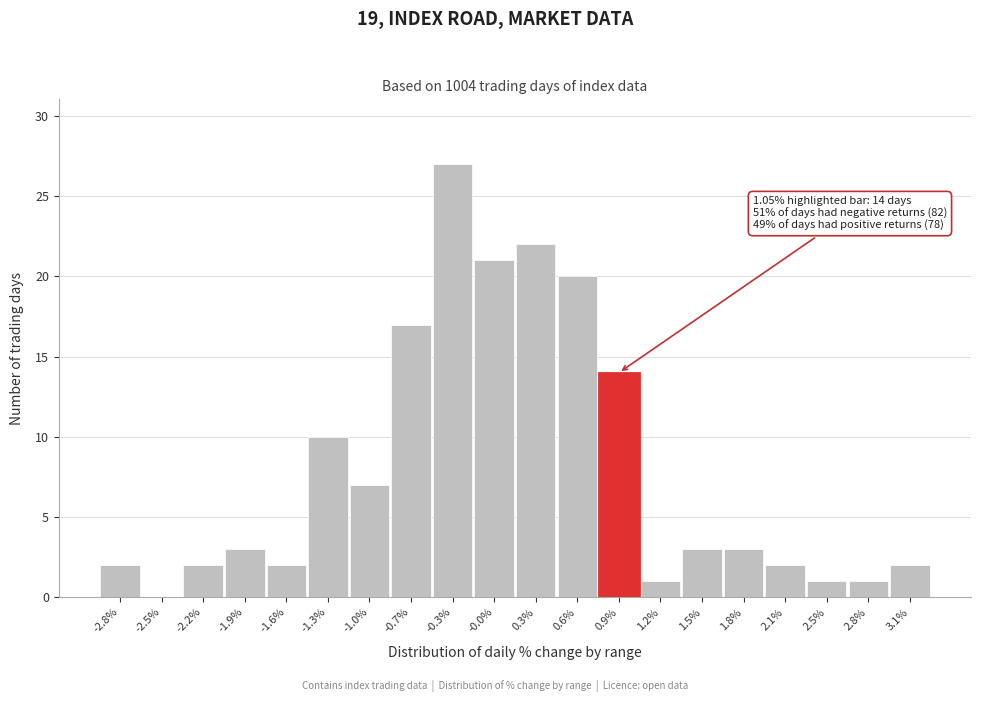

Which range on the x-axis has the tallest bar?

-0.50 to -0.20